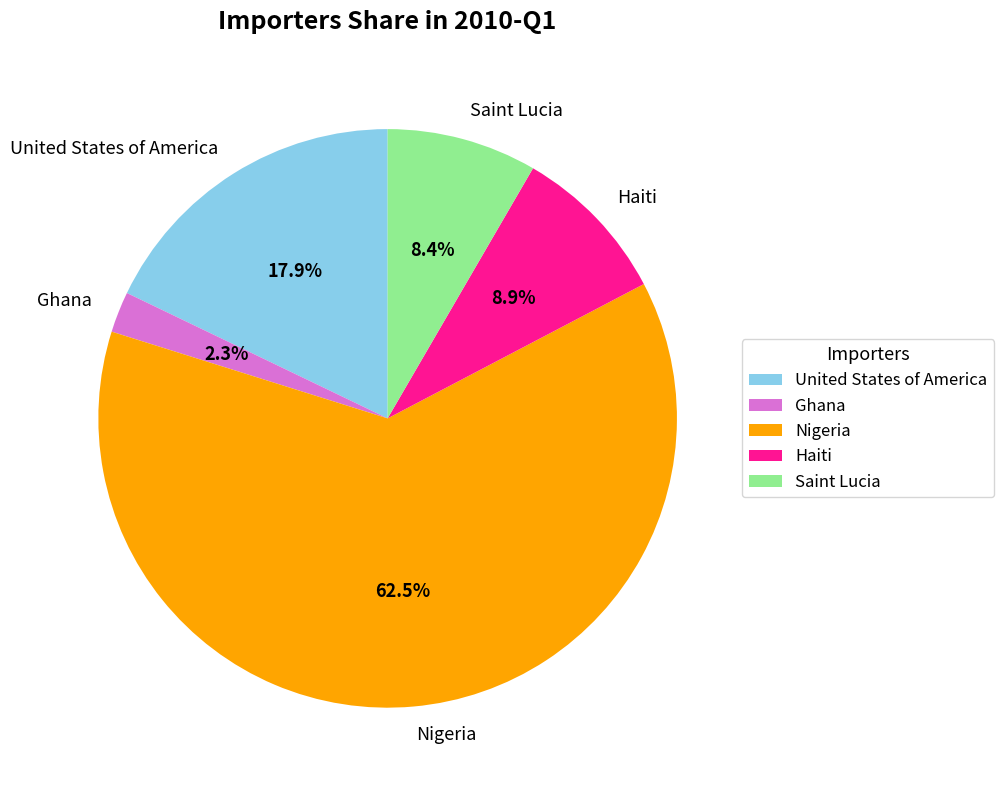

Which category has the biggest portion of the pie?

Nigeria